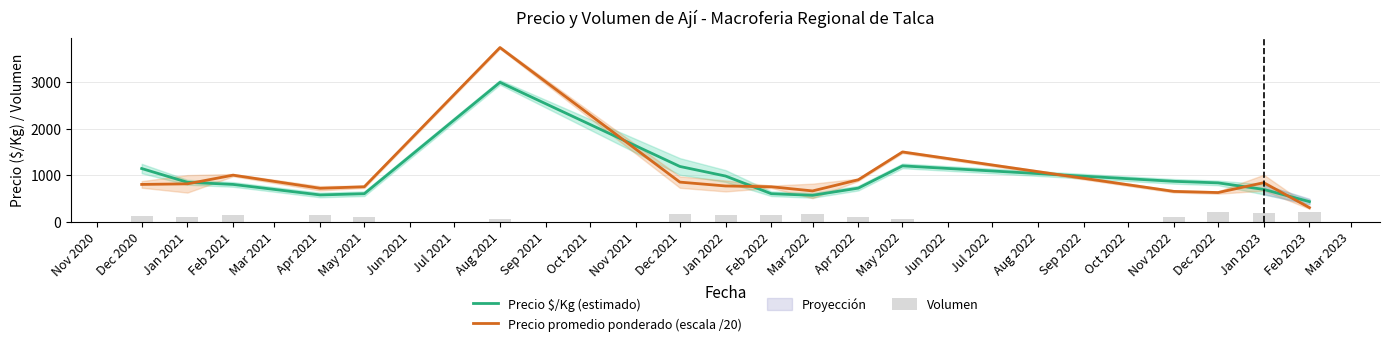

What is the approximate value of Precio $/Kg (estimado) at Aug 2021?

3000.0